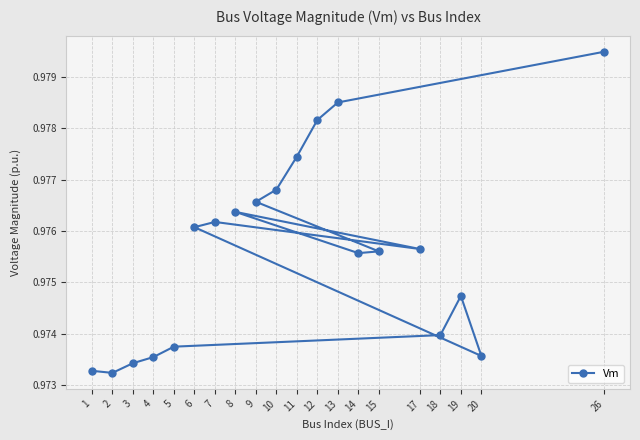

How many points are lower than both their immediate neighbors (excluding endpoints)?

4